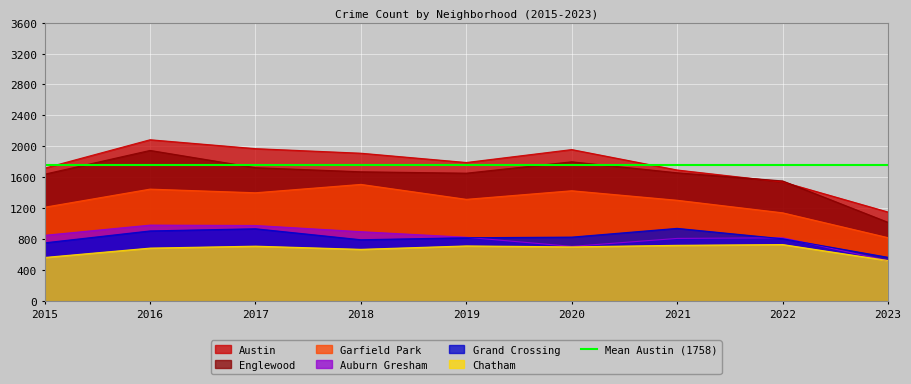

How many lines are shown in the chart?

6